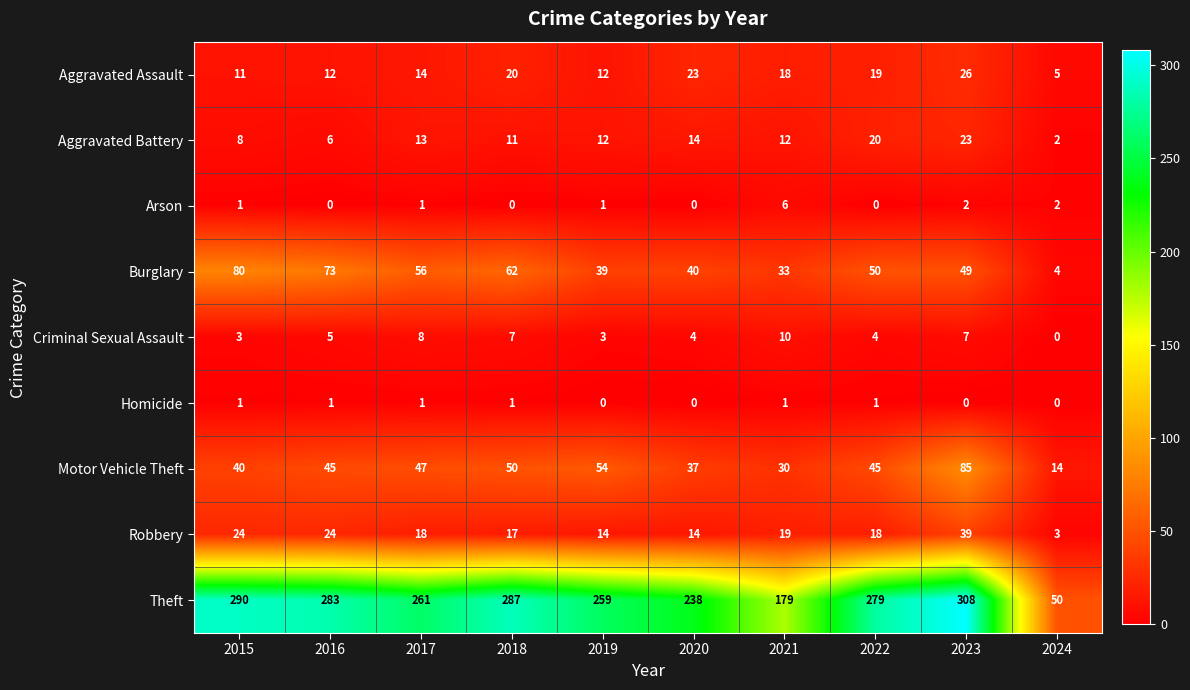

What is the average value of the Aggravated Battery series?

12